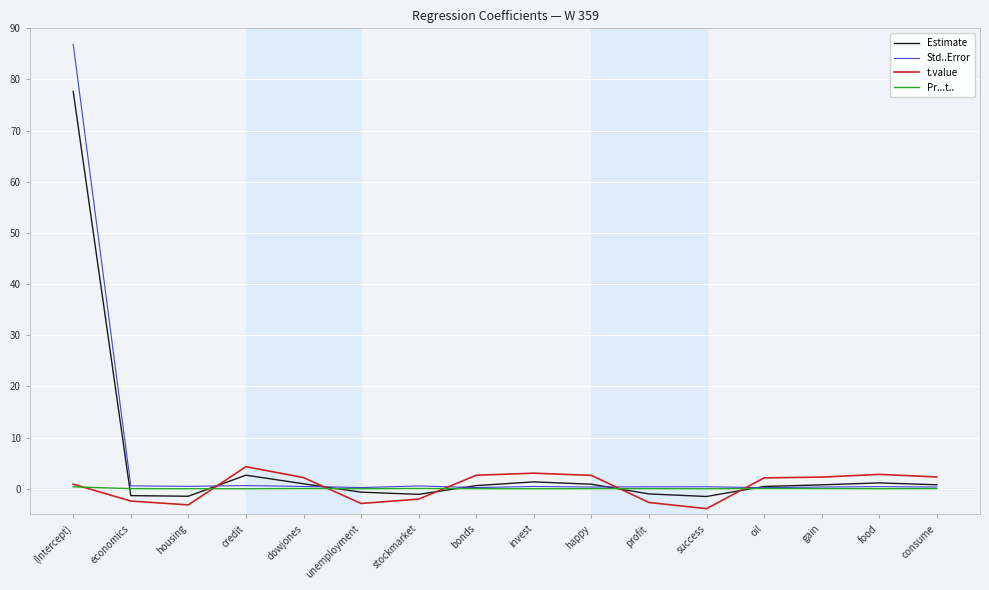

Which series has the largest range (max minus min)?

Std..Error